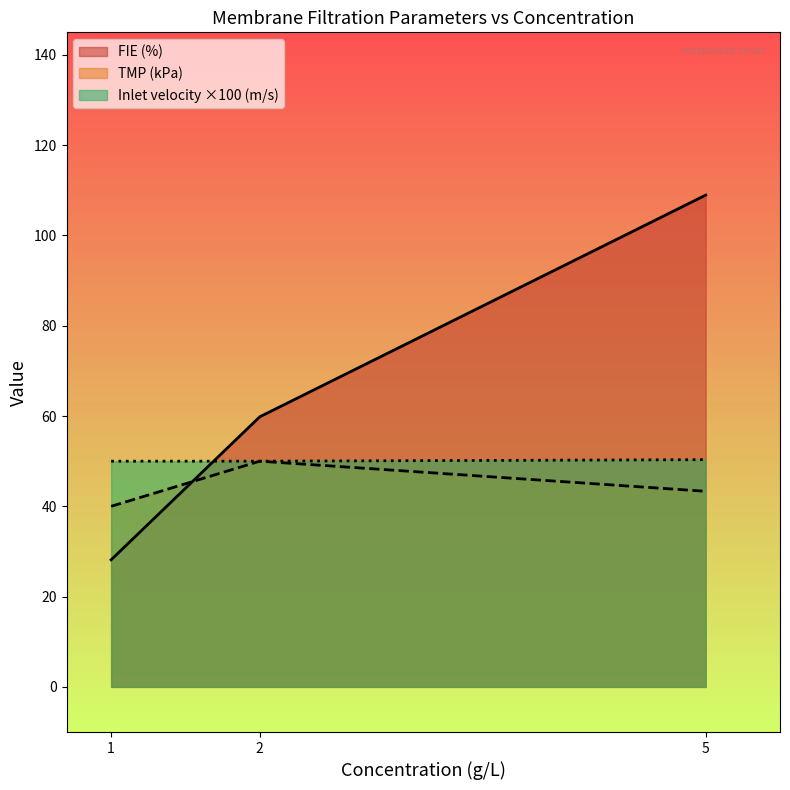

The FIE (%) series shows 46.0 at 5. True or false?

False